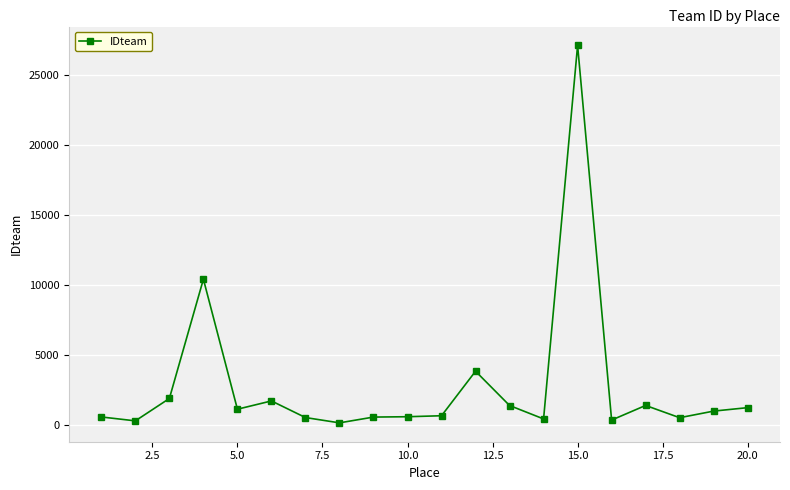

What is the greatest value displayed?

27141